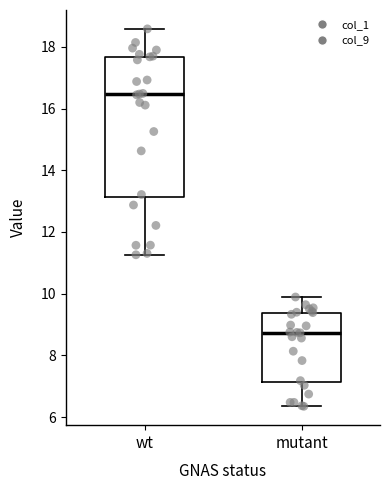

Reading left to right, transcribe this box plot: for each box, give where its median line is, the range the box spans, and where its two whiskers end, as read against the y-axis. The values are not printed on the chart, so give them approximately, as read against the axis.

wt: median 16.4, box 13.2 to 17.6, whiskers 11.2 to 18.6
mutant: median 8.8, box 7.2 to 9.4, whiskers 6.4 to 9.8